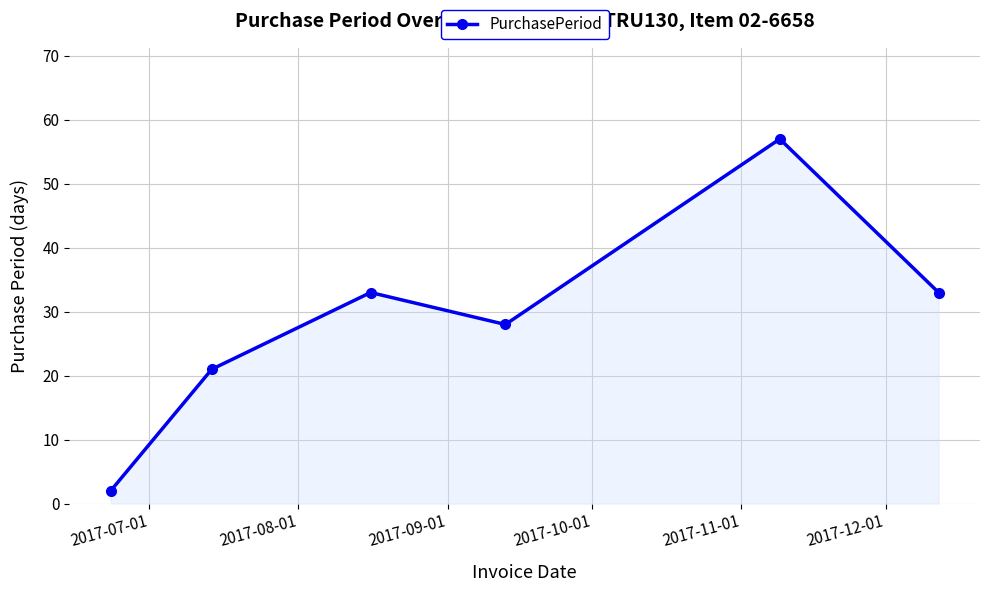

What is the difference between the maximum and minimum values?

55